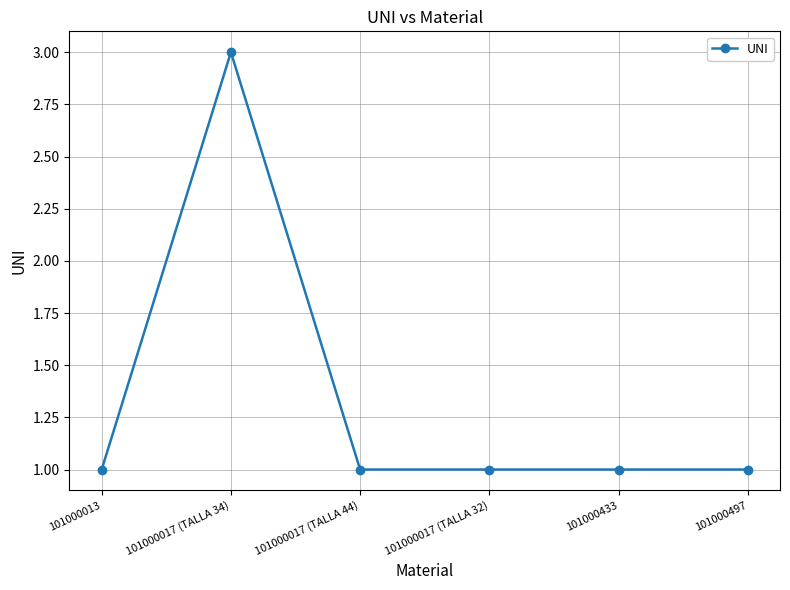

The chart shows a value of 0 at 101000017 (TALLA 32). True or false?

False